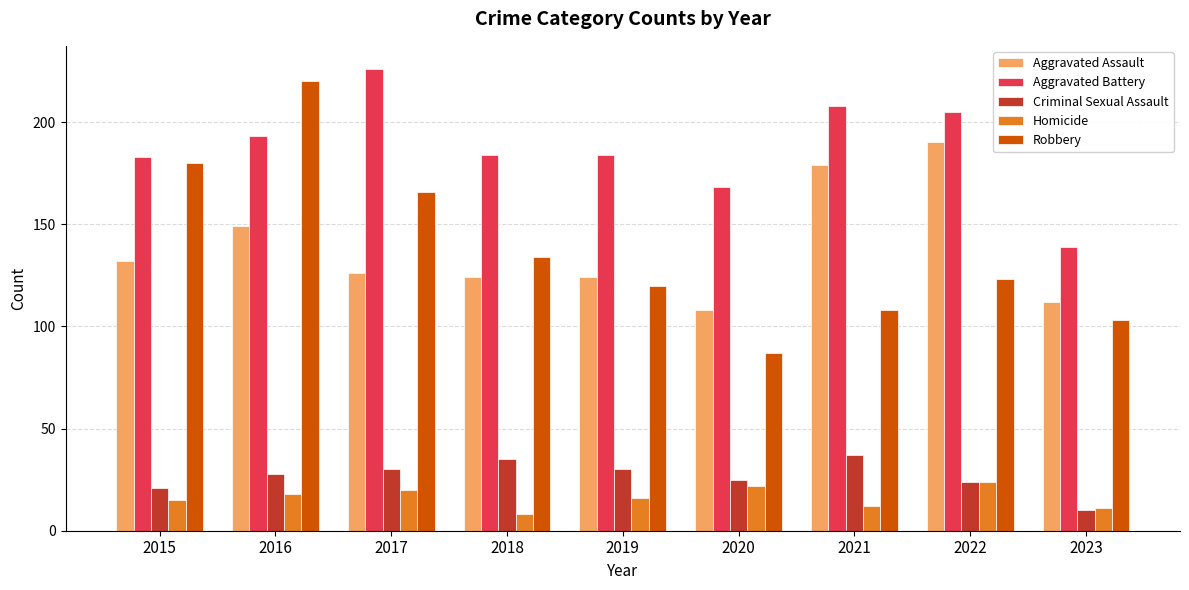

Read the Criminal Sexual Assault value at 2022.

24